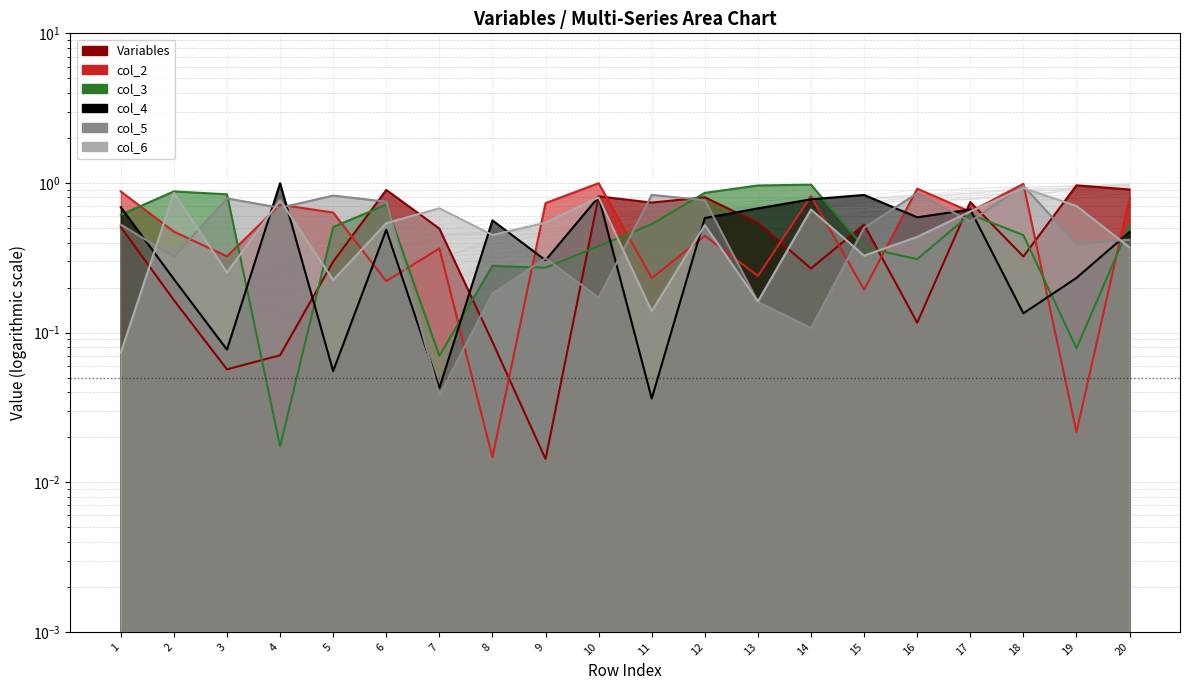

What is the sum of the col_2 values at 17 and 3?

1.0